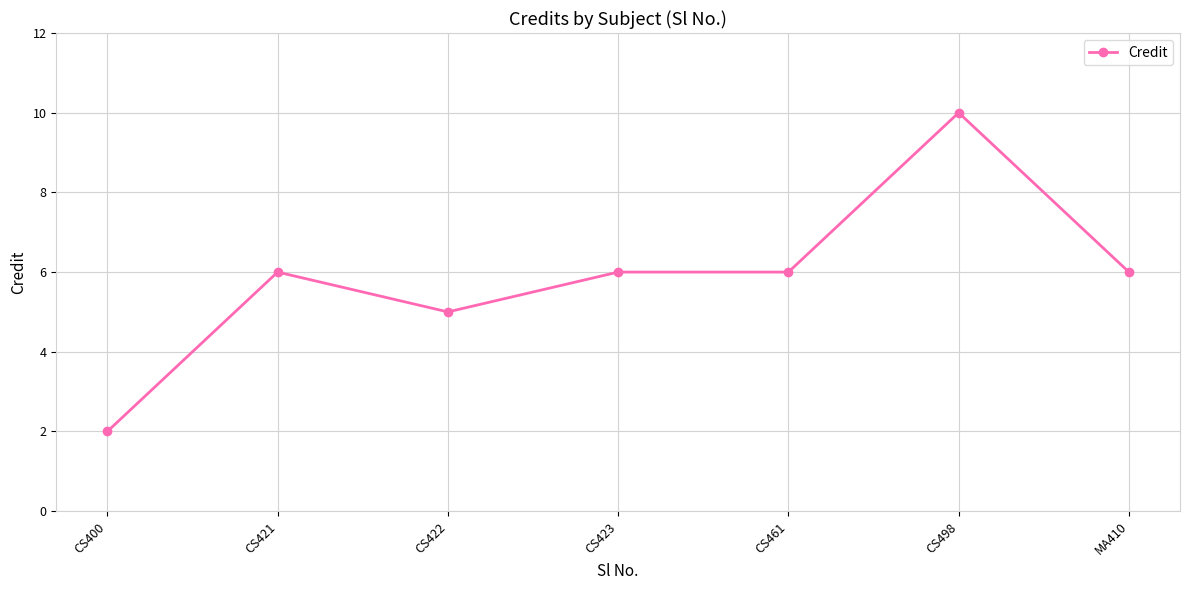

What is the change in value from CS400 to CS422?

+3